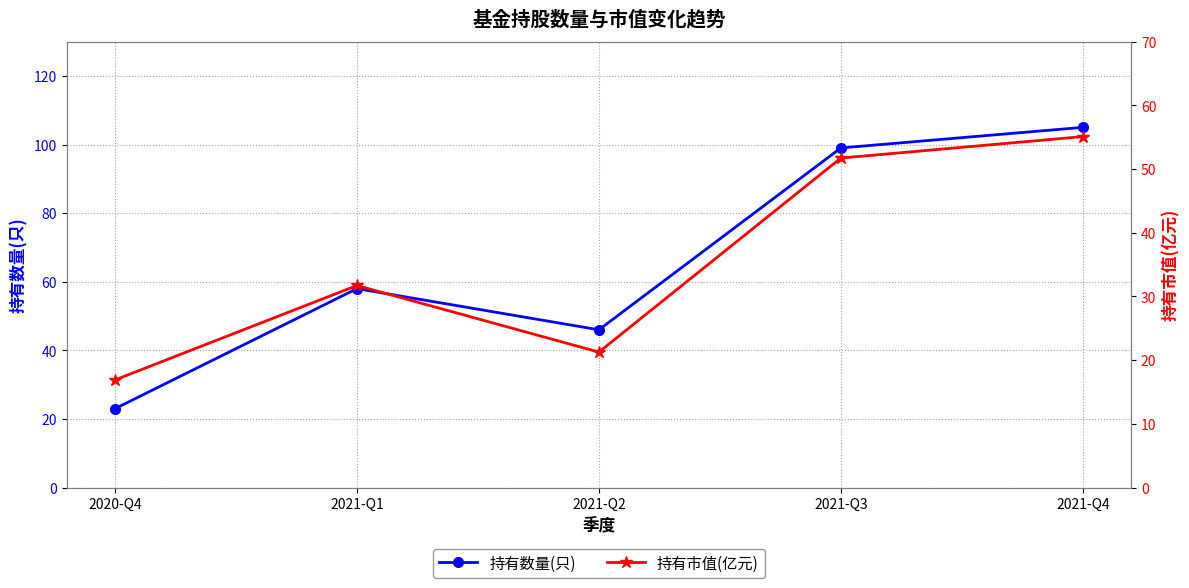

True or false: 持有市值(亿元) and 持有数量(只) intersect in this chart.

False